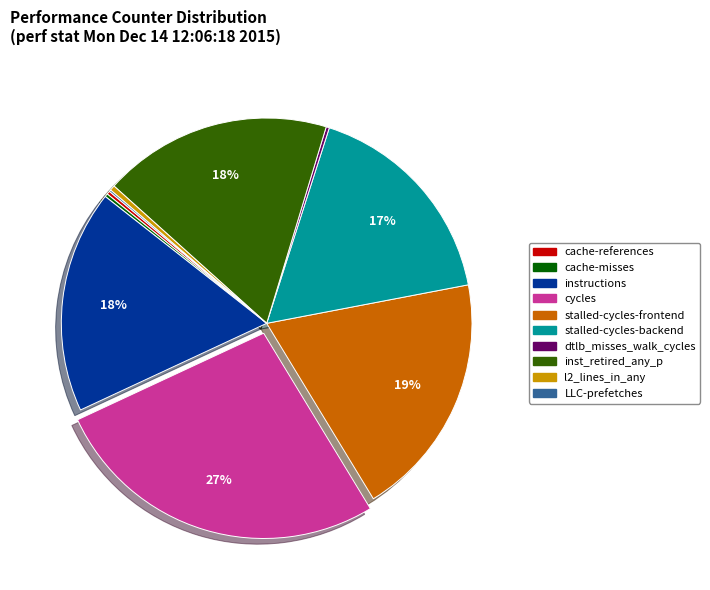

To the nearest percent, what portion does cycles represent?

27%